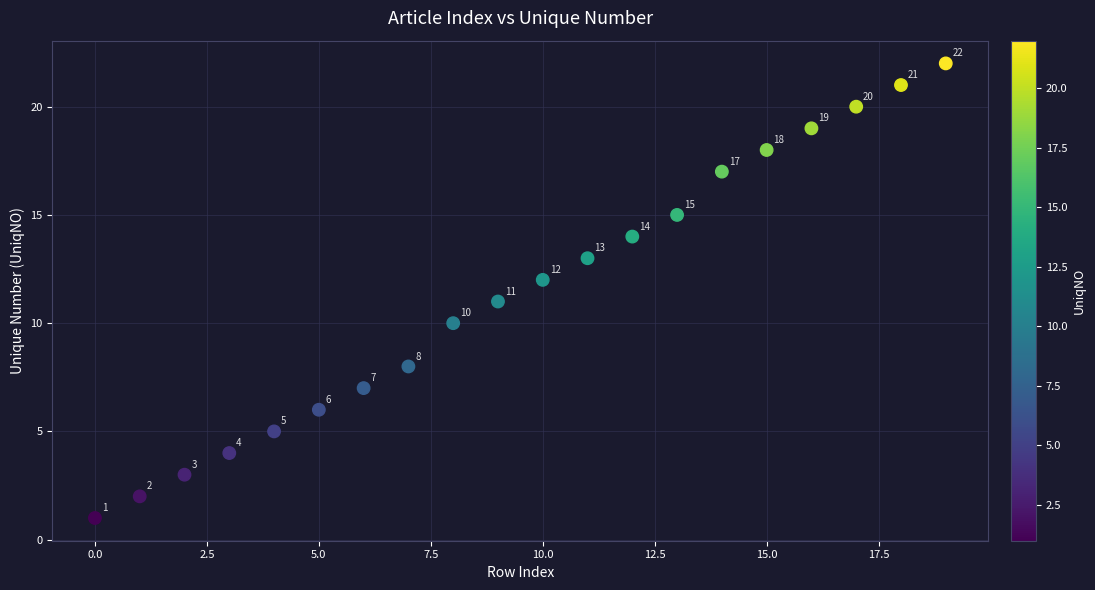

What is the range of Y values (max minus min)?

21